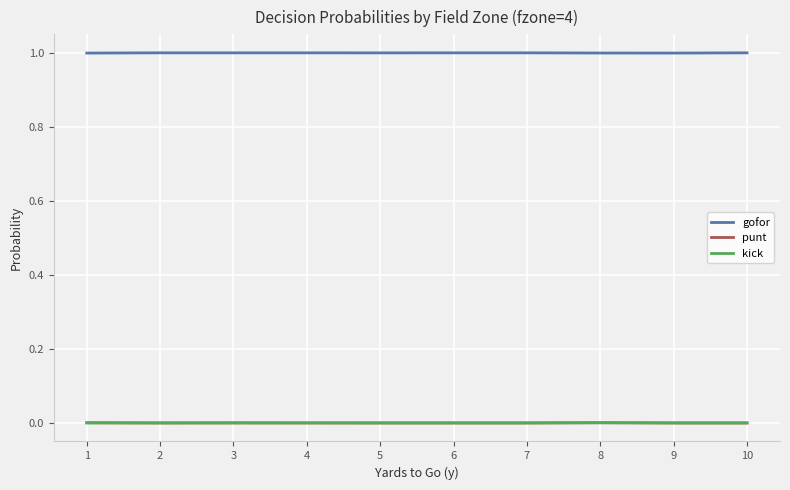

Is the value of gofor at 8 greater than the value of punt at 8?

Yes